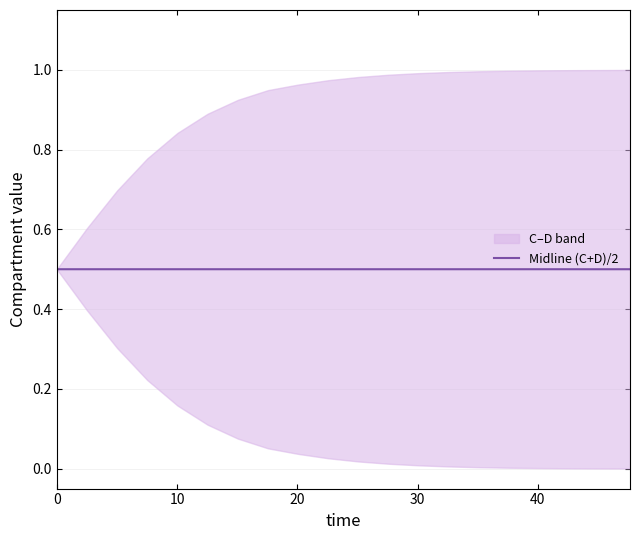

What is the average value?

0.5